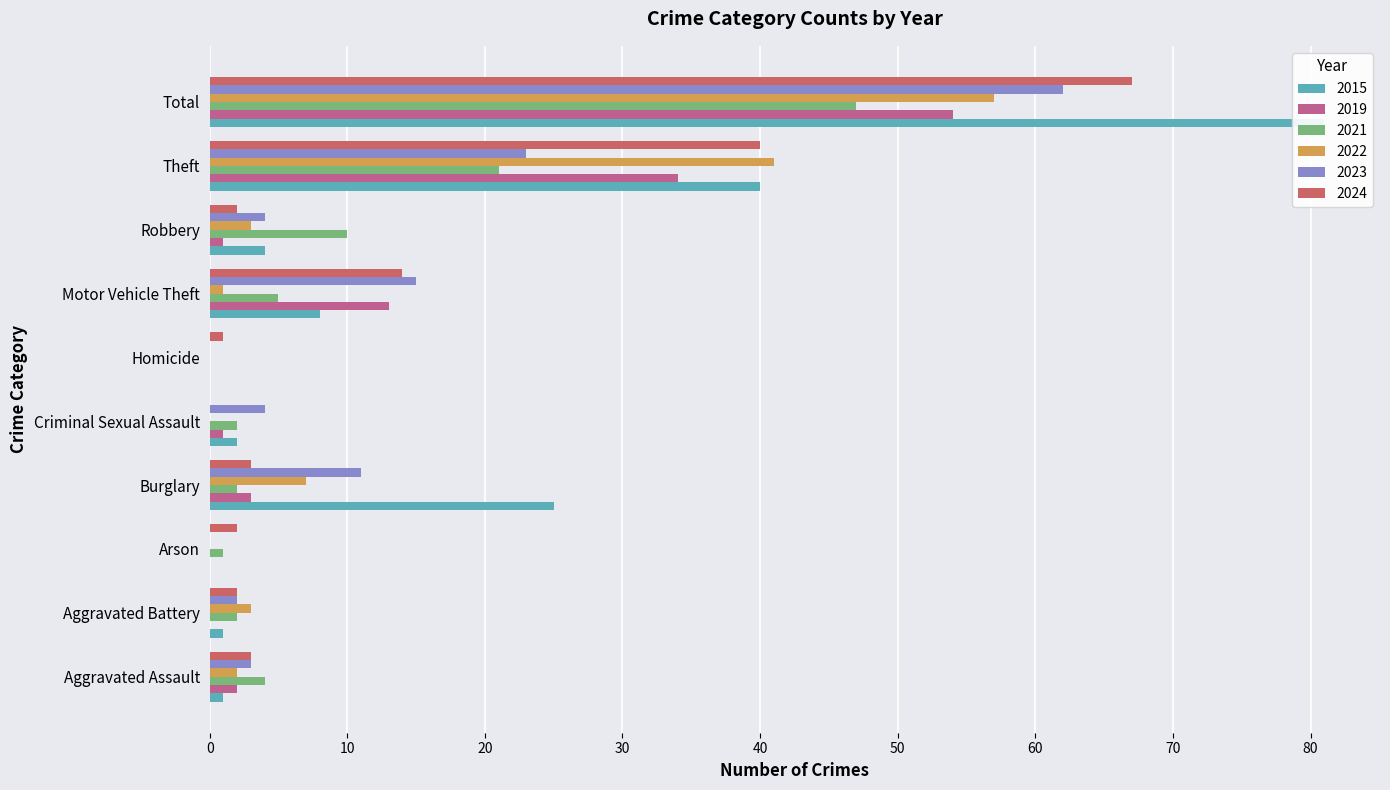

How many values in the 2021 series are below 4?

5